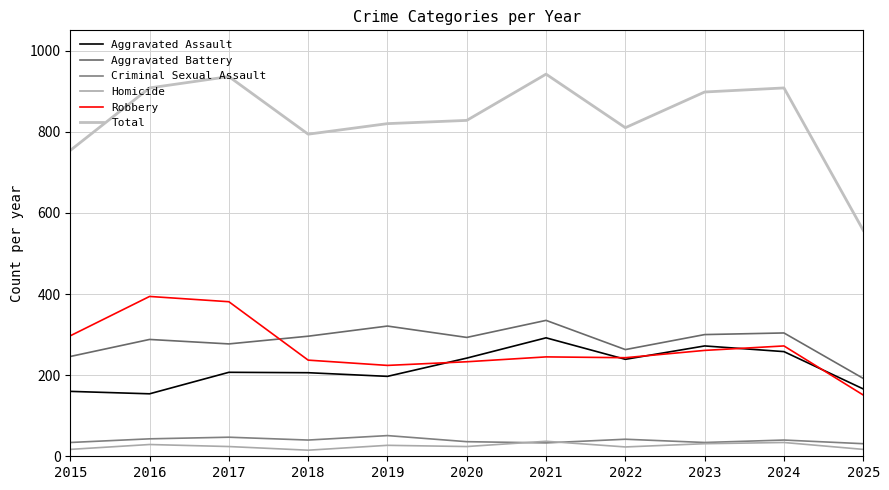

Rank the categories by Total value from highest to lowest.

2021, 2017, 2016, 2024, 2023, 2020, 2019, 2022, 2018, 2015, 2025